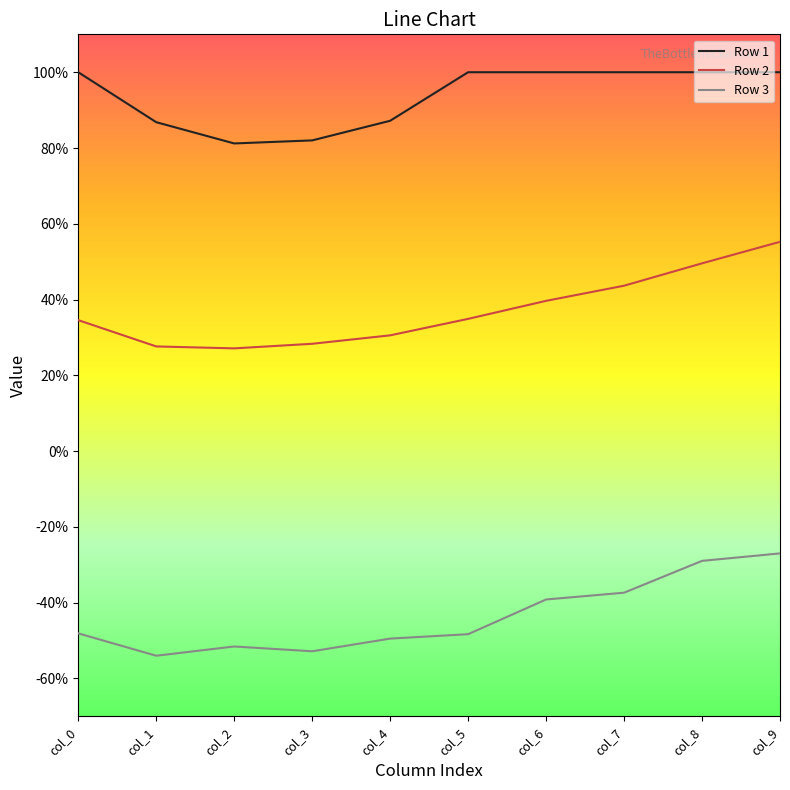

Reading right to left, list all the values displayed in this chart.

Row 1: col_9=1.0	col_8=1.0	col_7=1.0	col_6=1.0	col_5=1.0	col_4=0.9	col_3=0.8	col_2=0.8	col_1=0.9	col_0=1.0
Row 2: col_9=0.6	col_8=0.5	col_7=0.4	col_6=0.4	col_5=0.3	col_4=0.3	col_3=0.3	col_2=0.3	col_1=0.3	col_0=0.3
Row 3: col_9=-0.3	col_8=-0.3	col_7=-0.4	col_6=-0.4	col_5=-0.5	col_4=-0.5	col_3=-0.5	col_2=-0.5	col_1=-0.5	col_0=-0.5